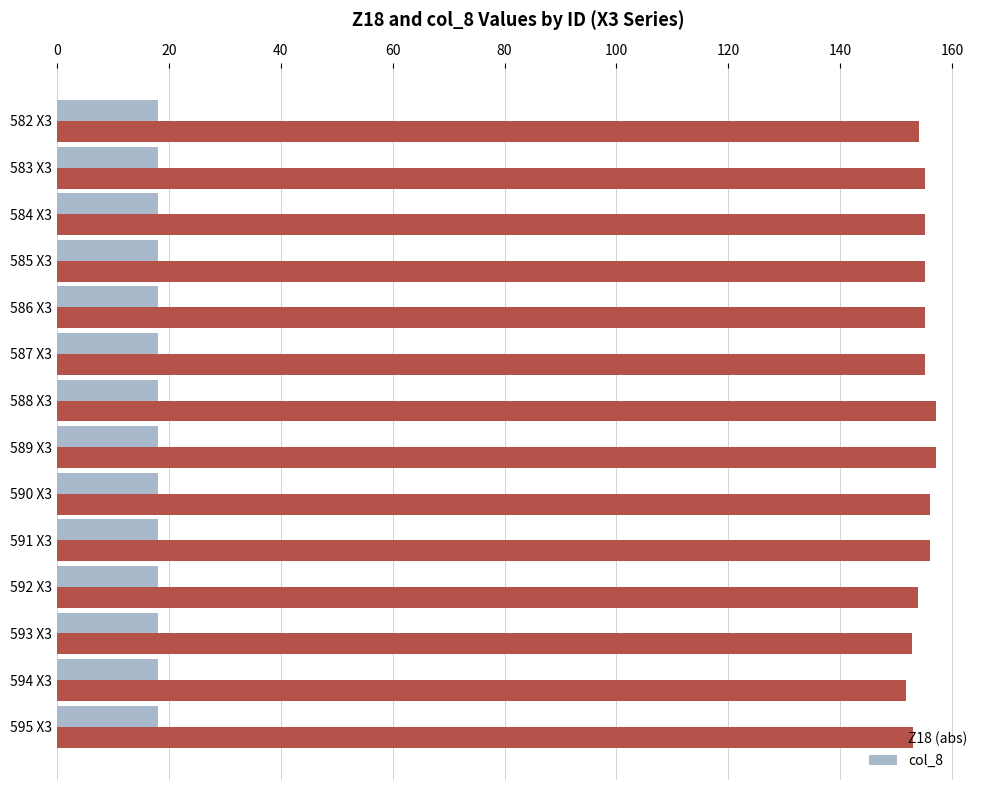

Which series has the largest range (max minus min)?

Z18 (abs)